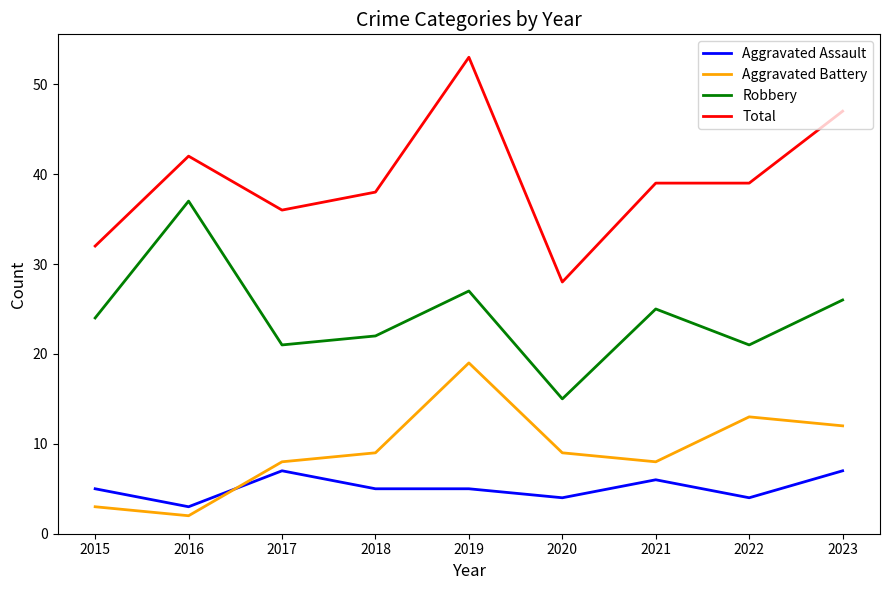

Is this an area chart (filled region under the line)?

No